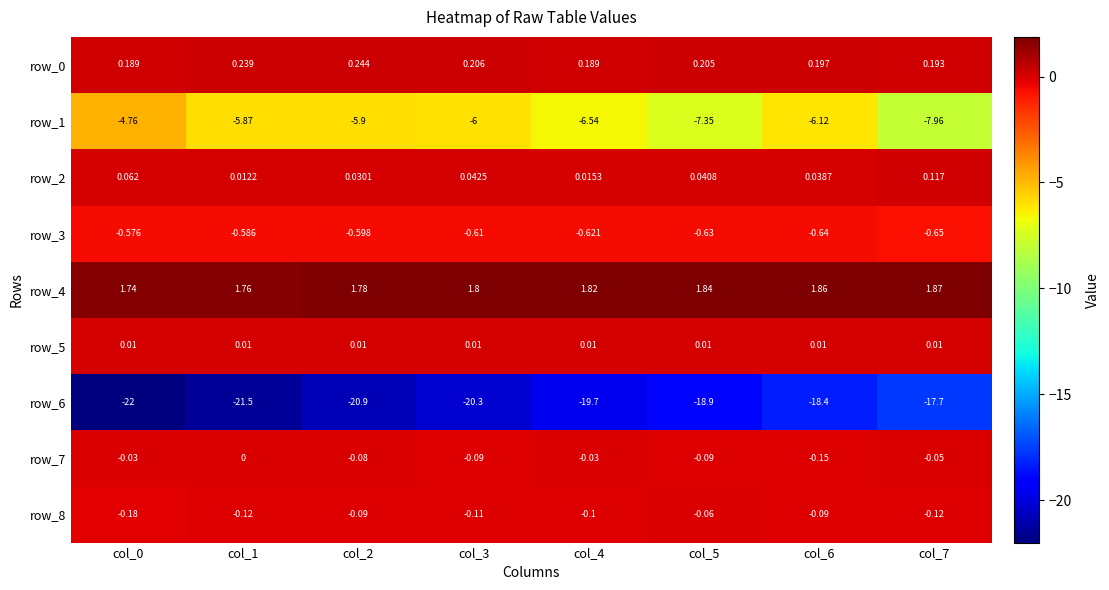

Is it true that row_7 equals -0.0 at col_0?

True